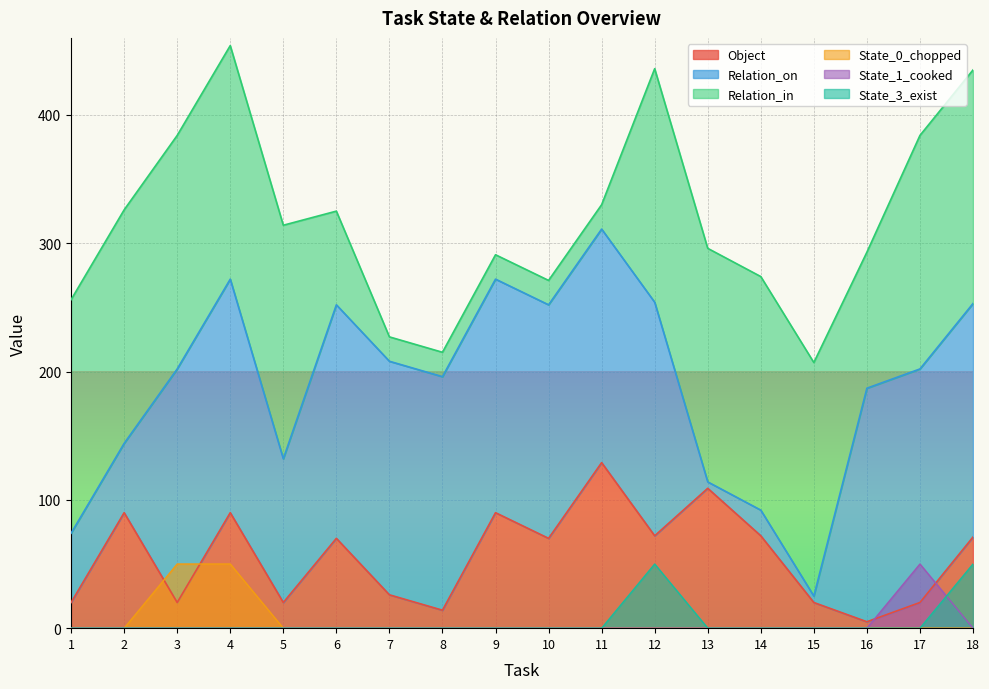

How many intersections are there between State_1_cooked and Object?

2